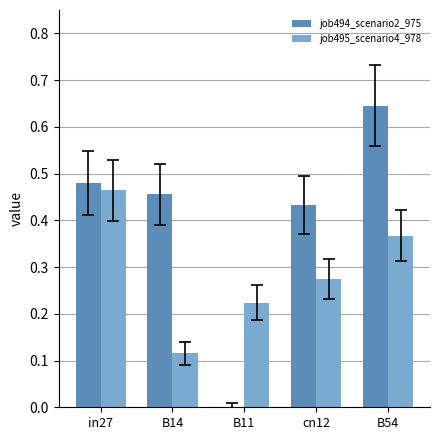

Which category has the highest value in the job495_scenario4_978 series?

in27